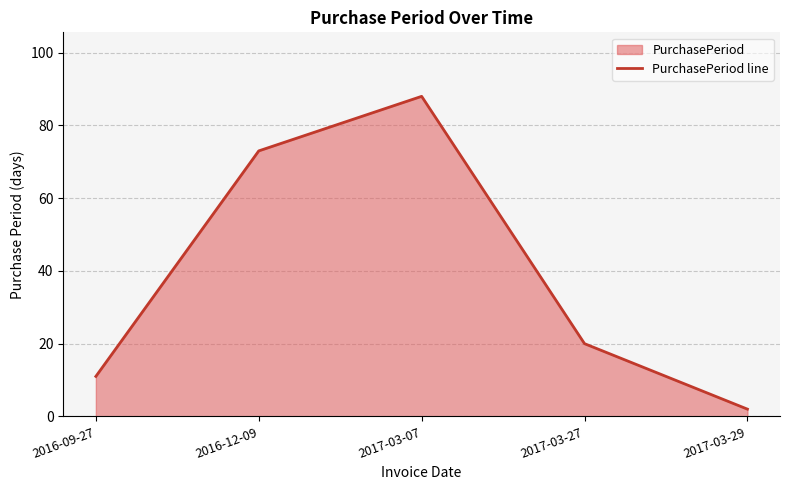

Reading left to right, list all the values displayed in this chart.

2016-09-27=11	2016-12-09=73	2017-03-07=88	2017-03-27=20	2017-03-29=2